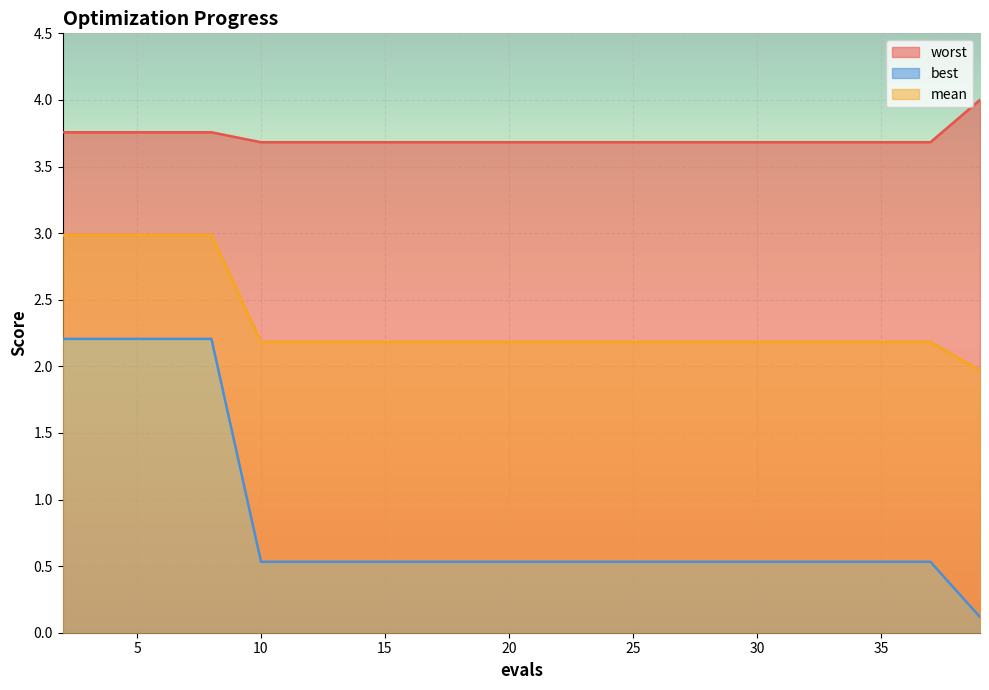

Is the value of mean at 6 greater than the value of worst at 2?

No